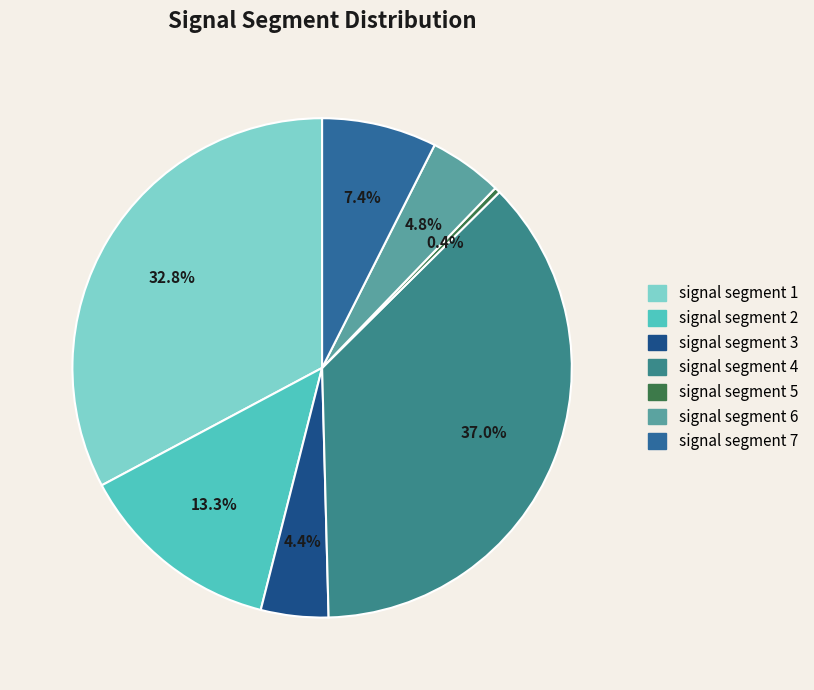

What percentage is the signal segment 4 slice, to the nearest percent?

37%